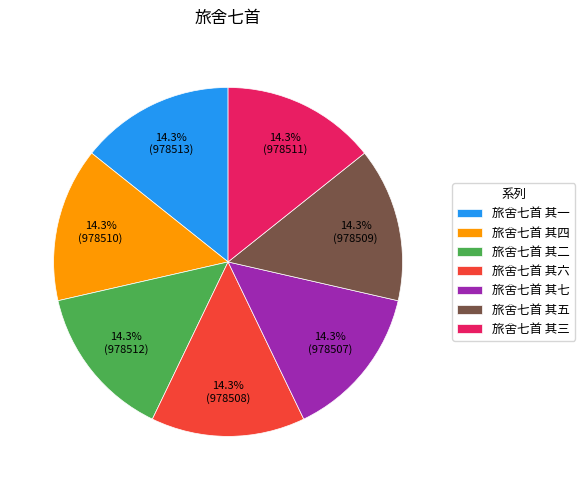

Does any single category account for the majority?

No